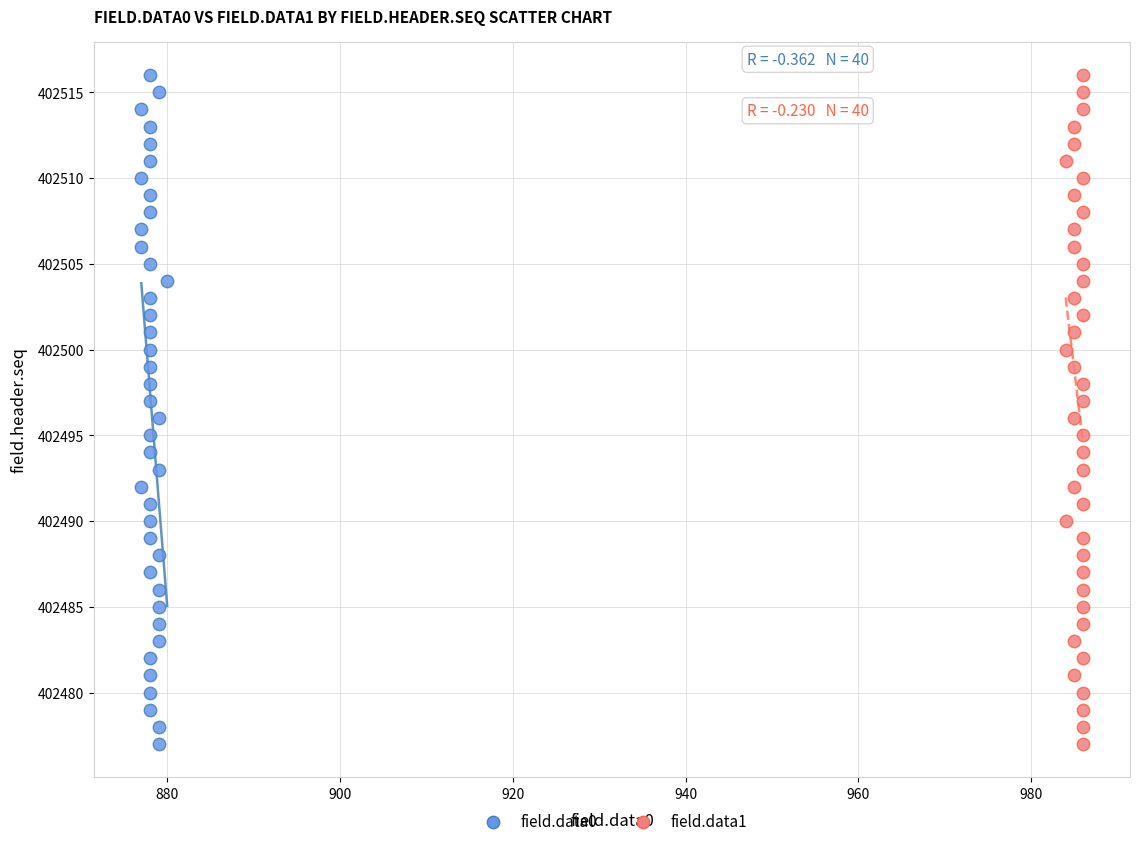

What are all the series names shown in the legend?

field.data0, field.data1